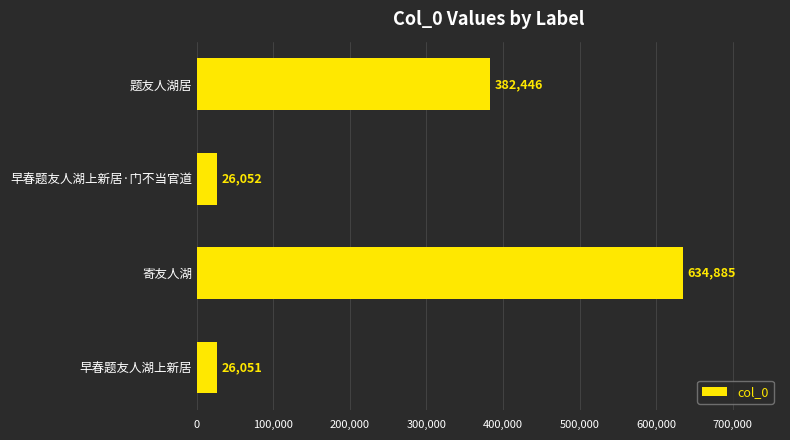

At which label is the value closest to 330468?

题友人湖居